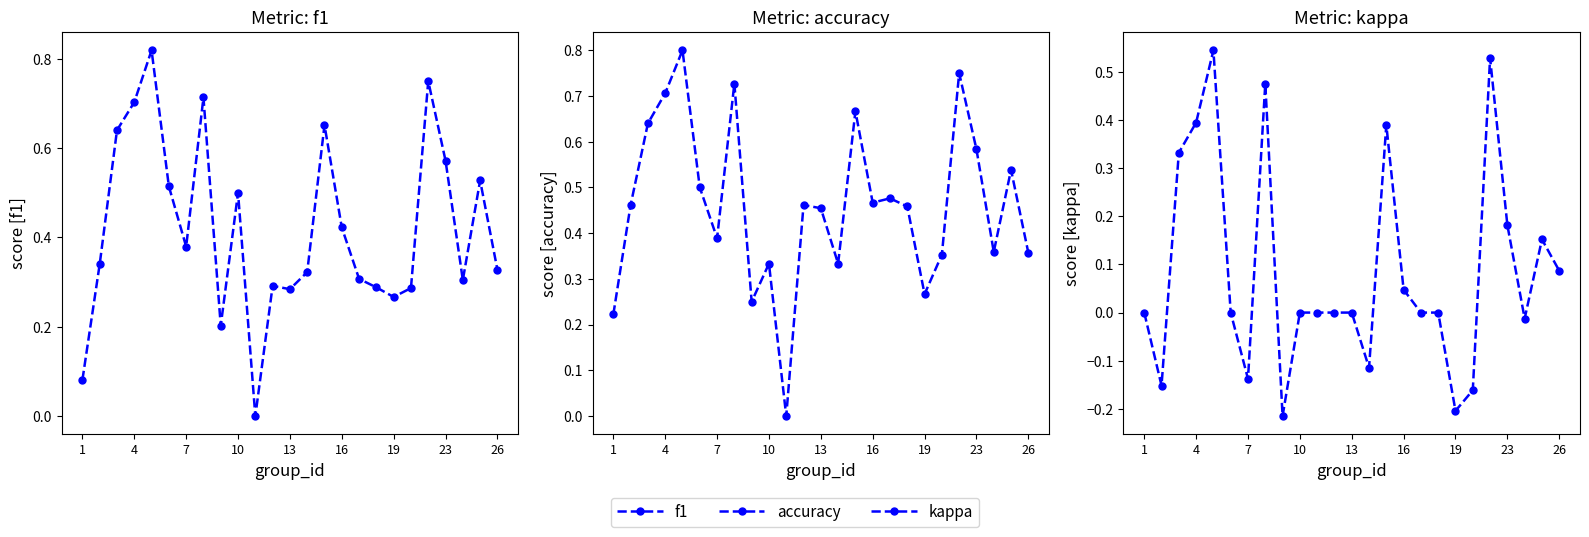

True or false: accuracy and kappa cross at least once.

False